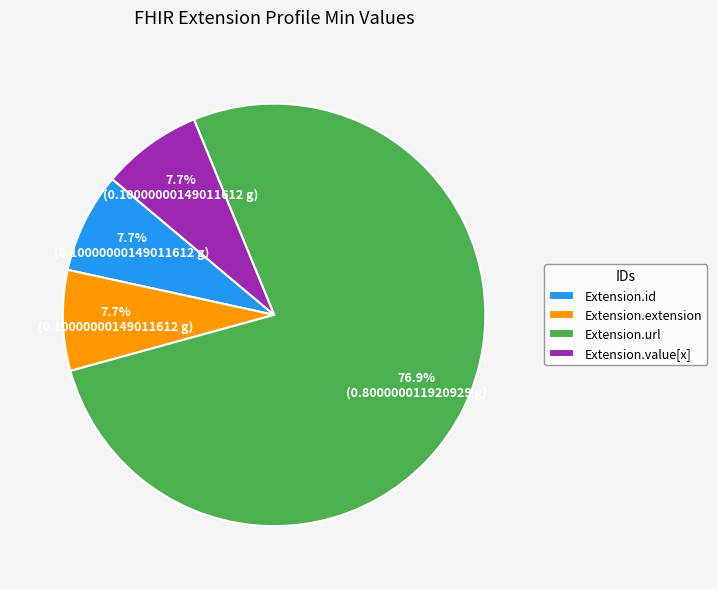

How many segments does this pie chart have?

4